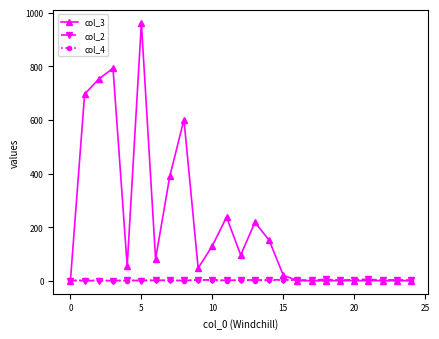

Is this an area chart (filled region under the line)?

No